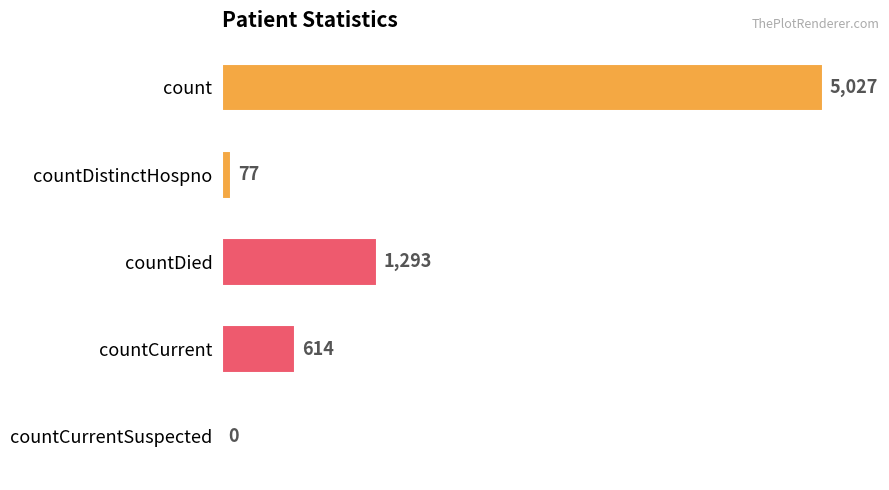

Between countDistinctHospno and countDied, which is larger?

countDied